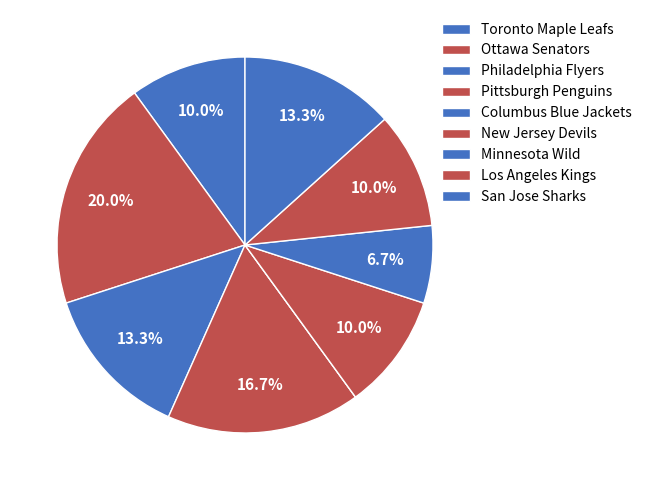

What percentage is the Los Angeles Kings slice, to the nearest percent?

10%